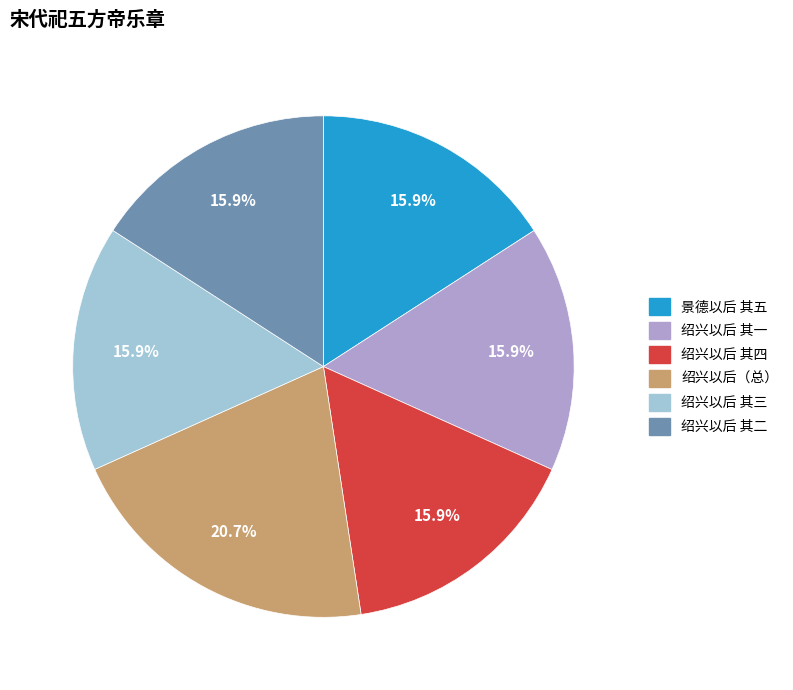

How many segments does this pie chart have?

6